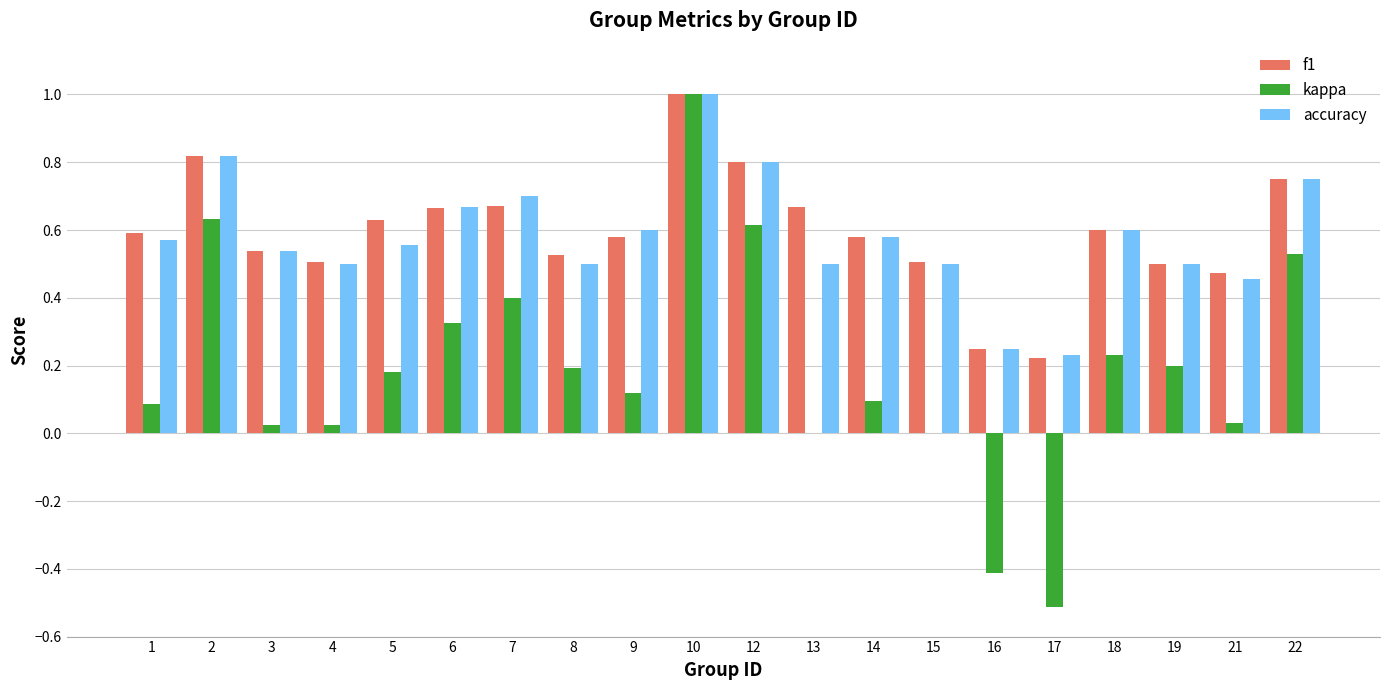

Which category has the highest value across all series?

10